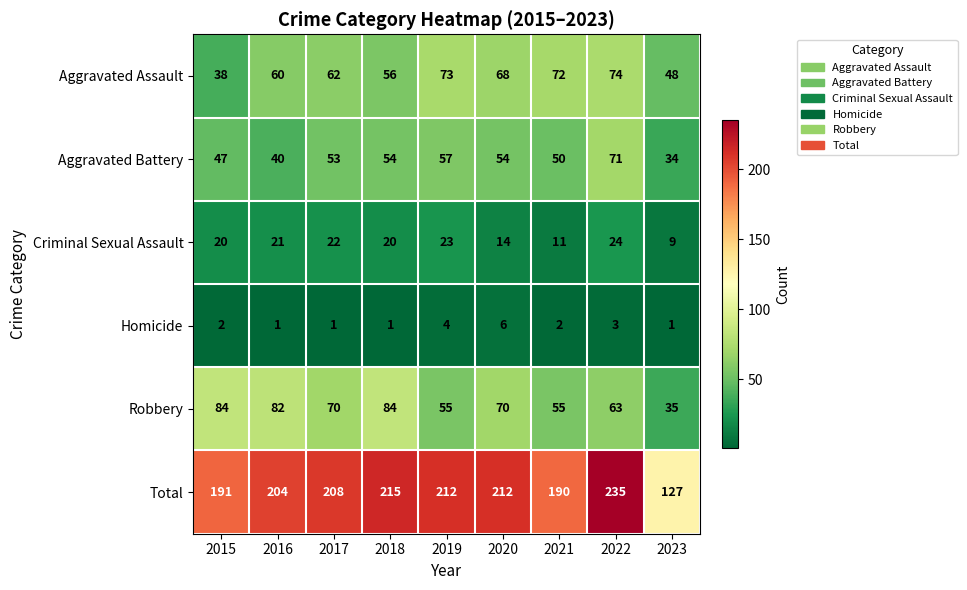

At 2021, list the series in order from smallest to largest.

Homicide, Criminal Sexual Assault, Aggravated Battery, Robbery, Aggravated Assault, Total